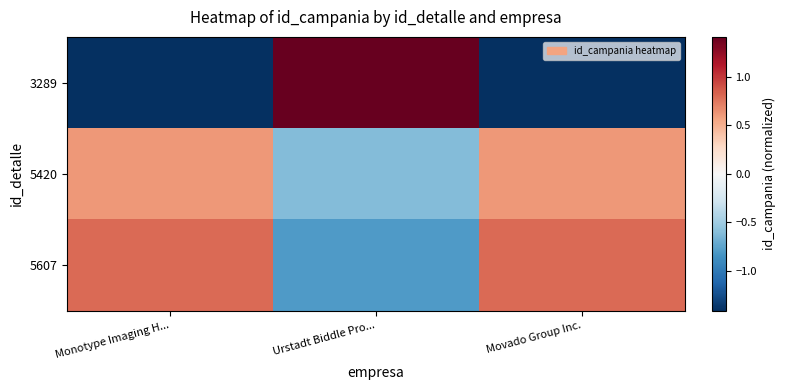

At how many categories does at least one series exceed -1?

3